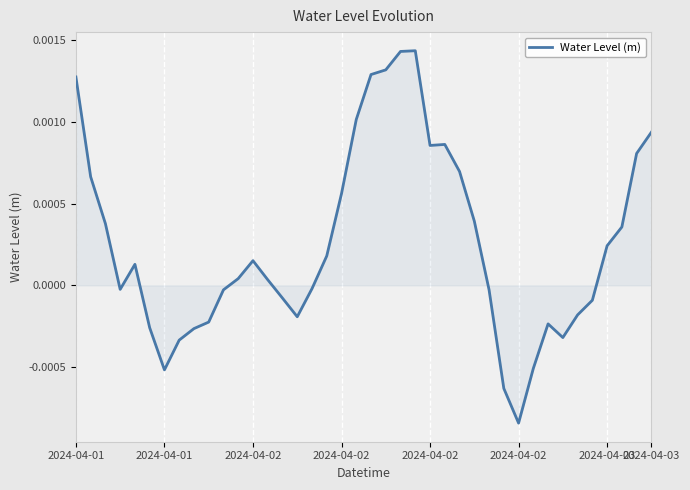

How many lines are shown in the chart?

1